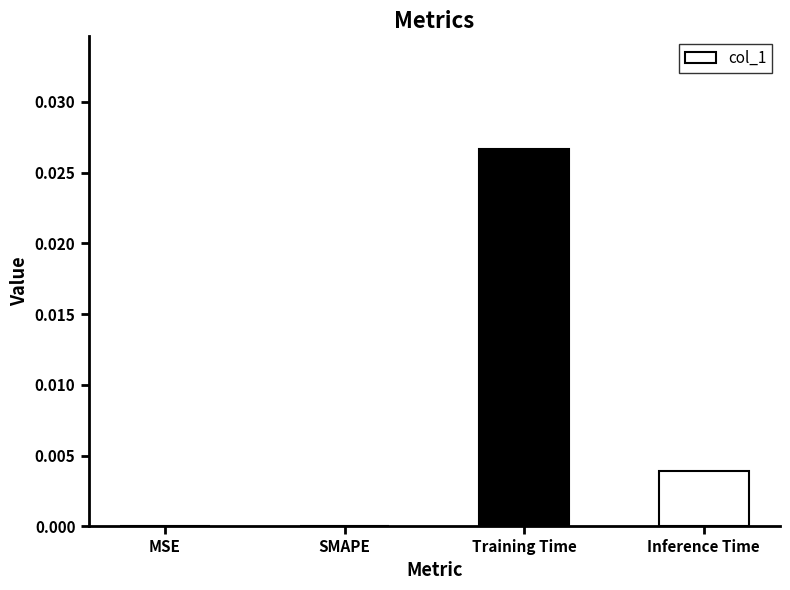

At which category does the chart reach its peak across all series?

Training Time